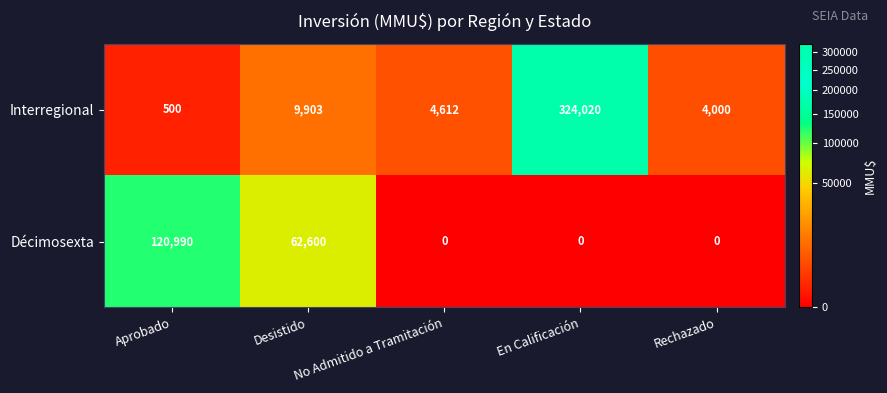

What is the sum of the Interregional values at Desistido and Aprobado?

10403